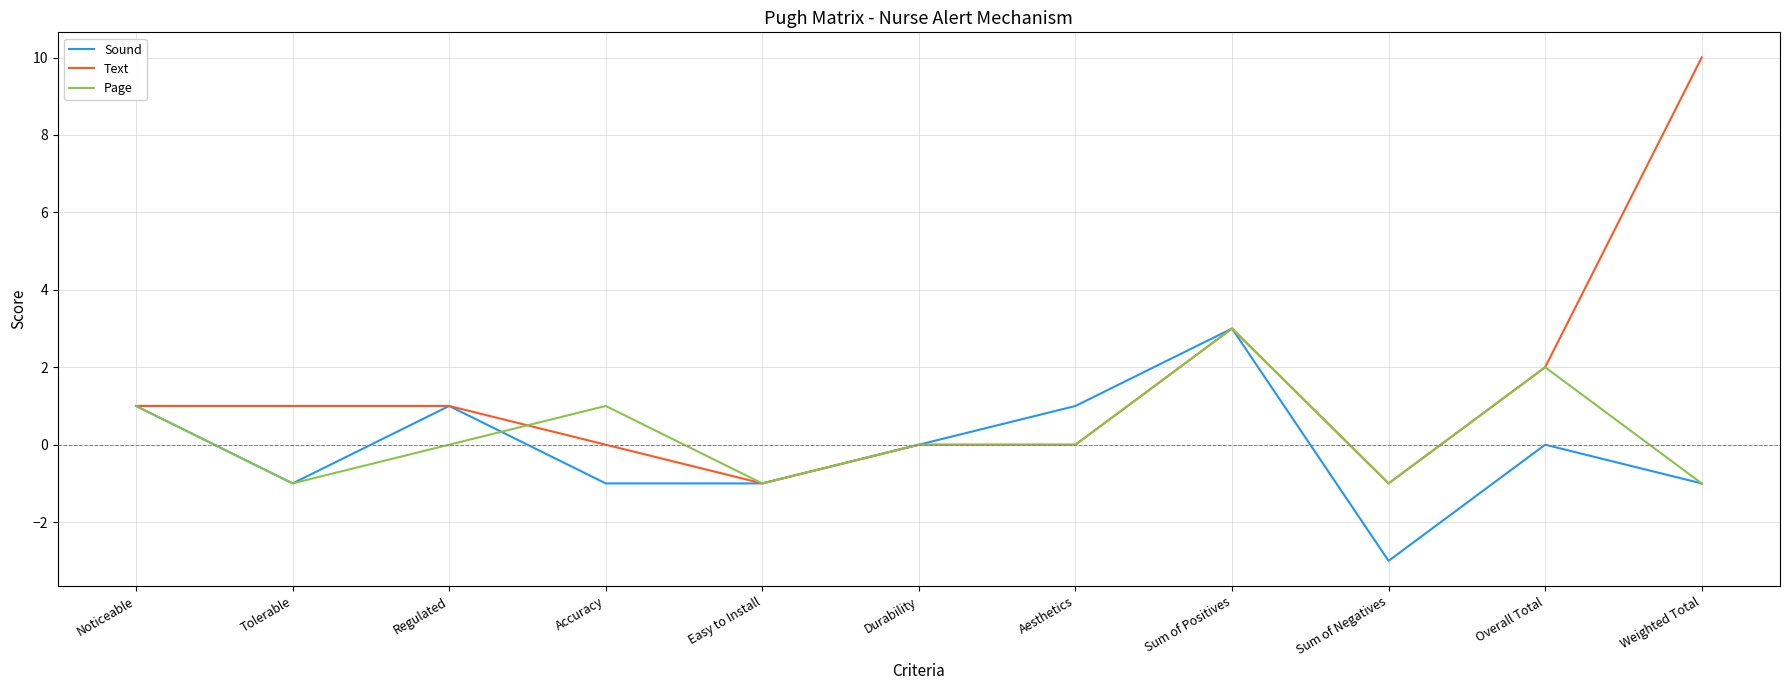

Which series has the largest total across all categories?

Text